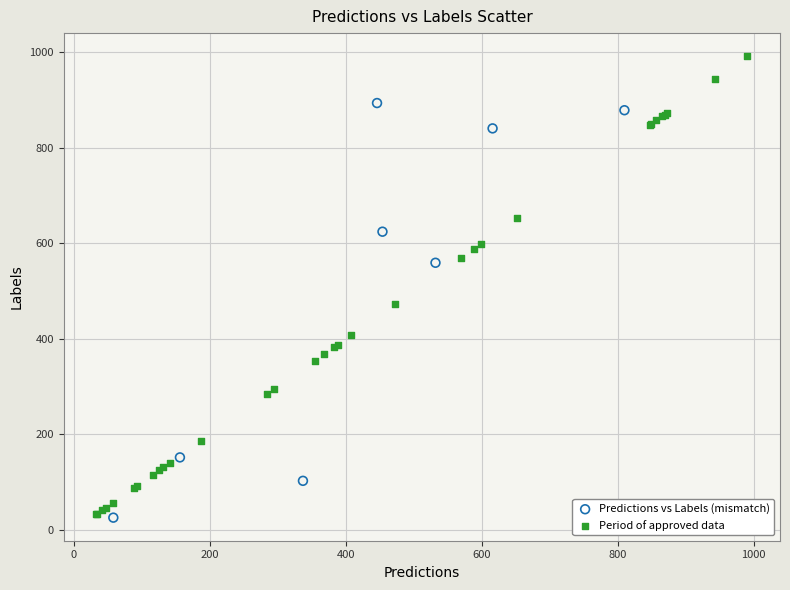

Which series reaches the maximum Y coordinate?

Period of approved data